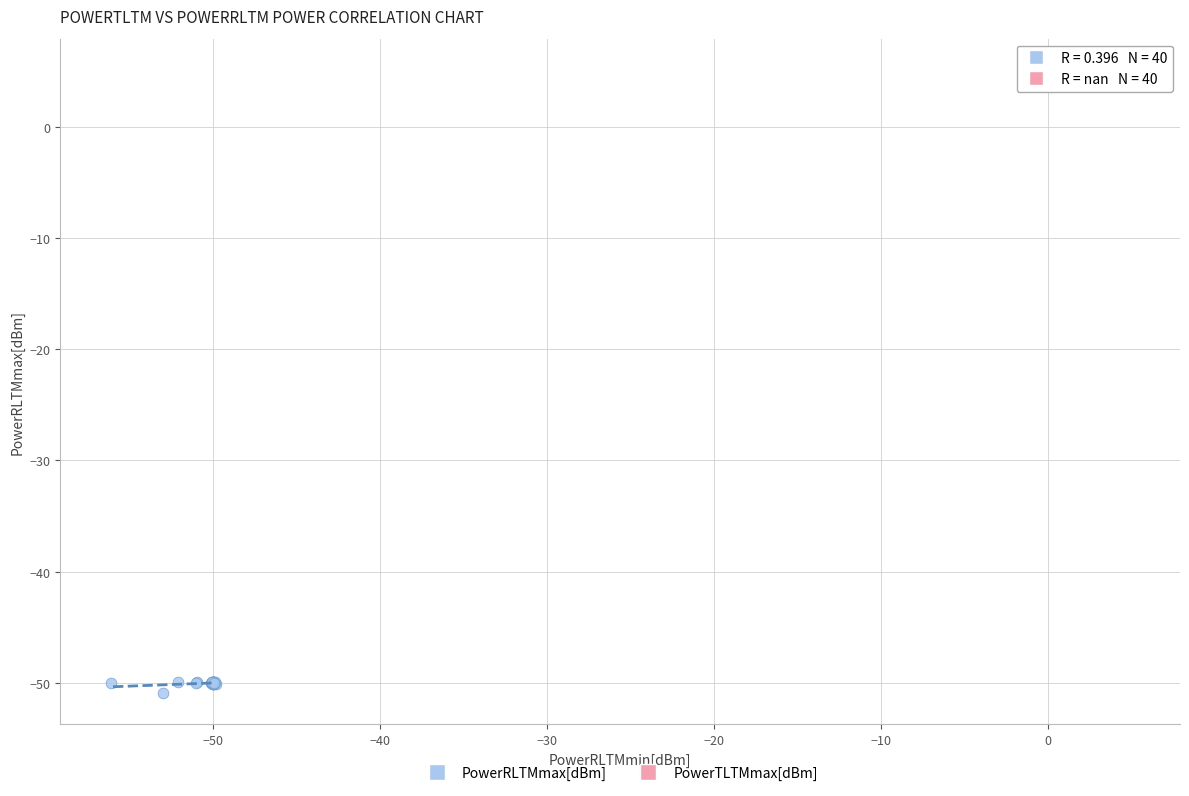

What are all the series names shown in the legend?

PowerRLTMmax[dBm], PowerTLTMmax[dBm]